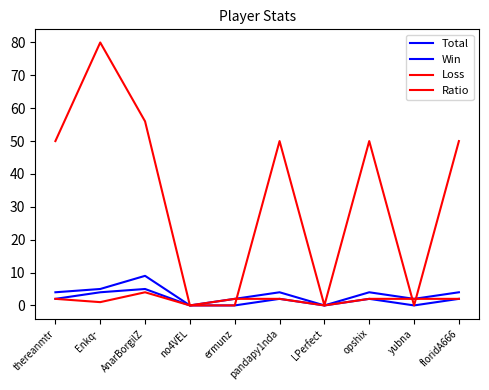

Does the chart display data point markers on the line(s)?

No